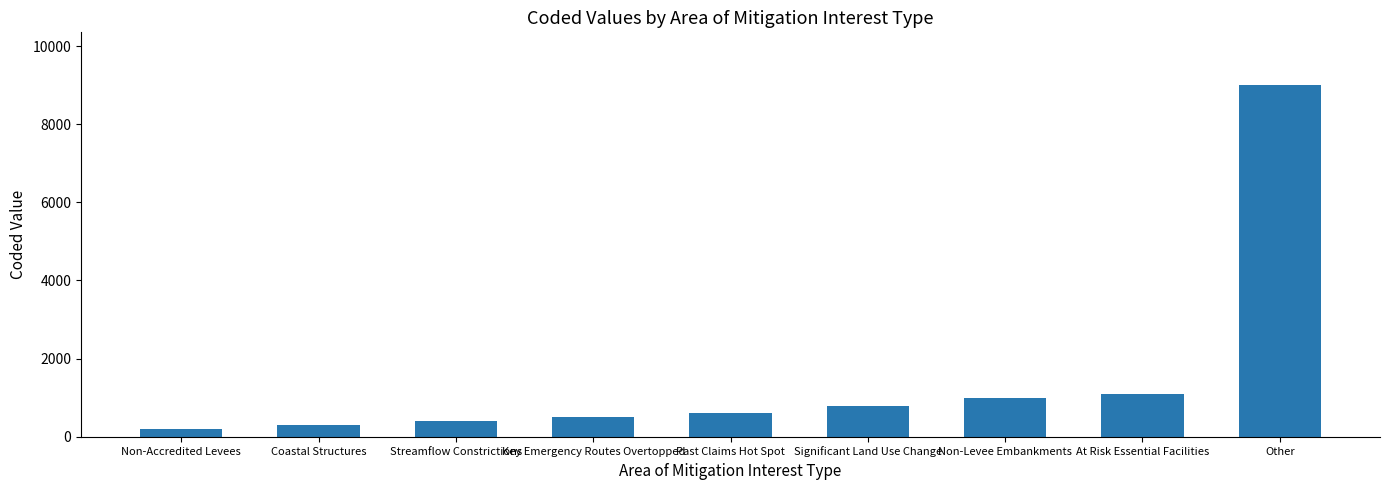

Is it true that the value at At Risk Essential Facilities is 1100?

True